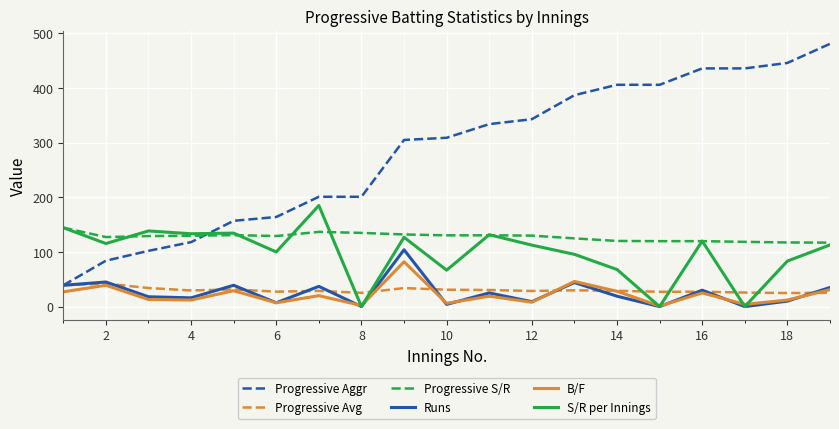

List the series in order of their peak value, lowest first.

Progressive Avg, B/F, Runs, Progressive S/R, S/R per Innings, Progressive Aggr